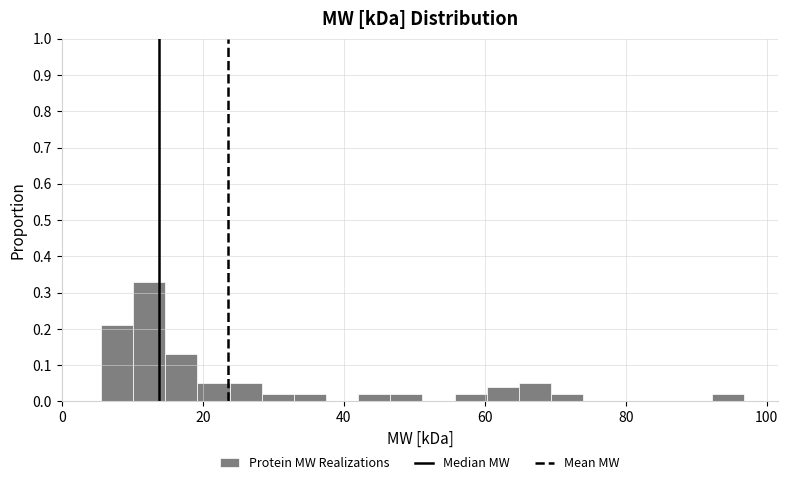

Read against the x-axis, roughly where is the centre of the tallest bar?

12